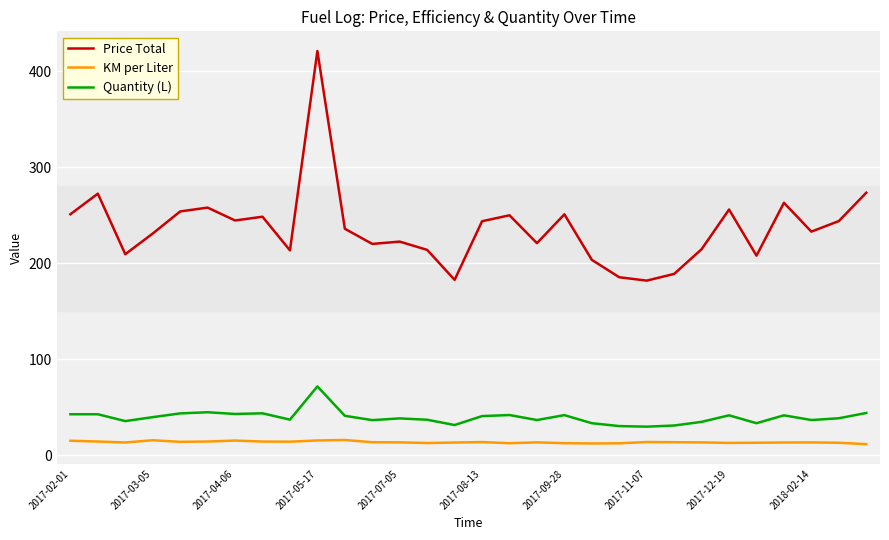

In Price Total, how many points are lower than both neighbors (excluding endpoints)?

9